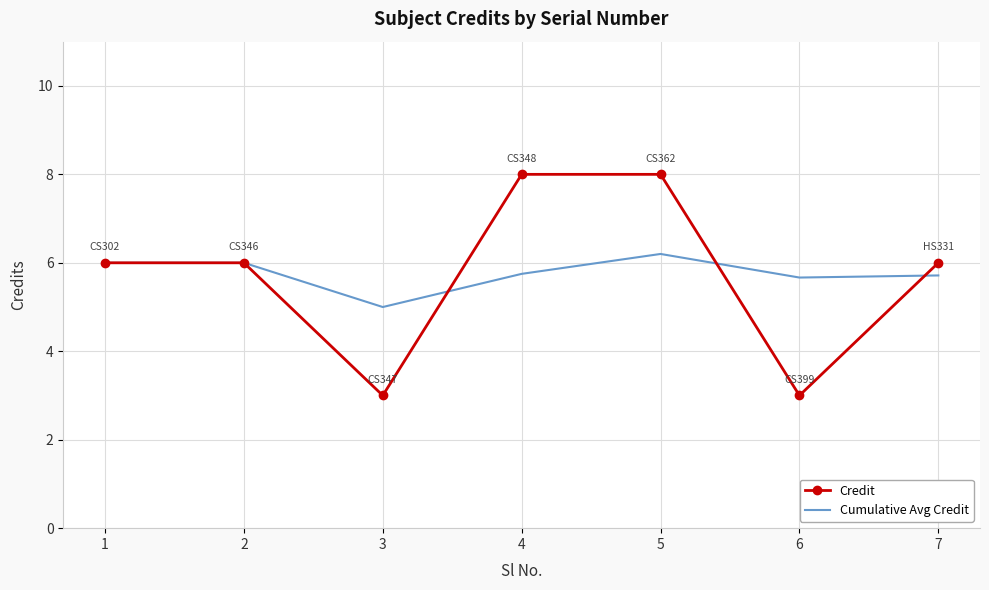

What are all the series names shown in the legend?

Credit, Cumulative Avg Credit